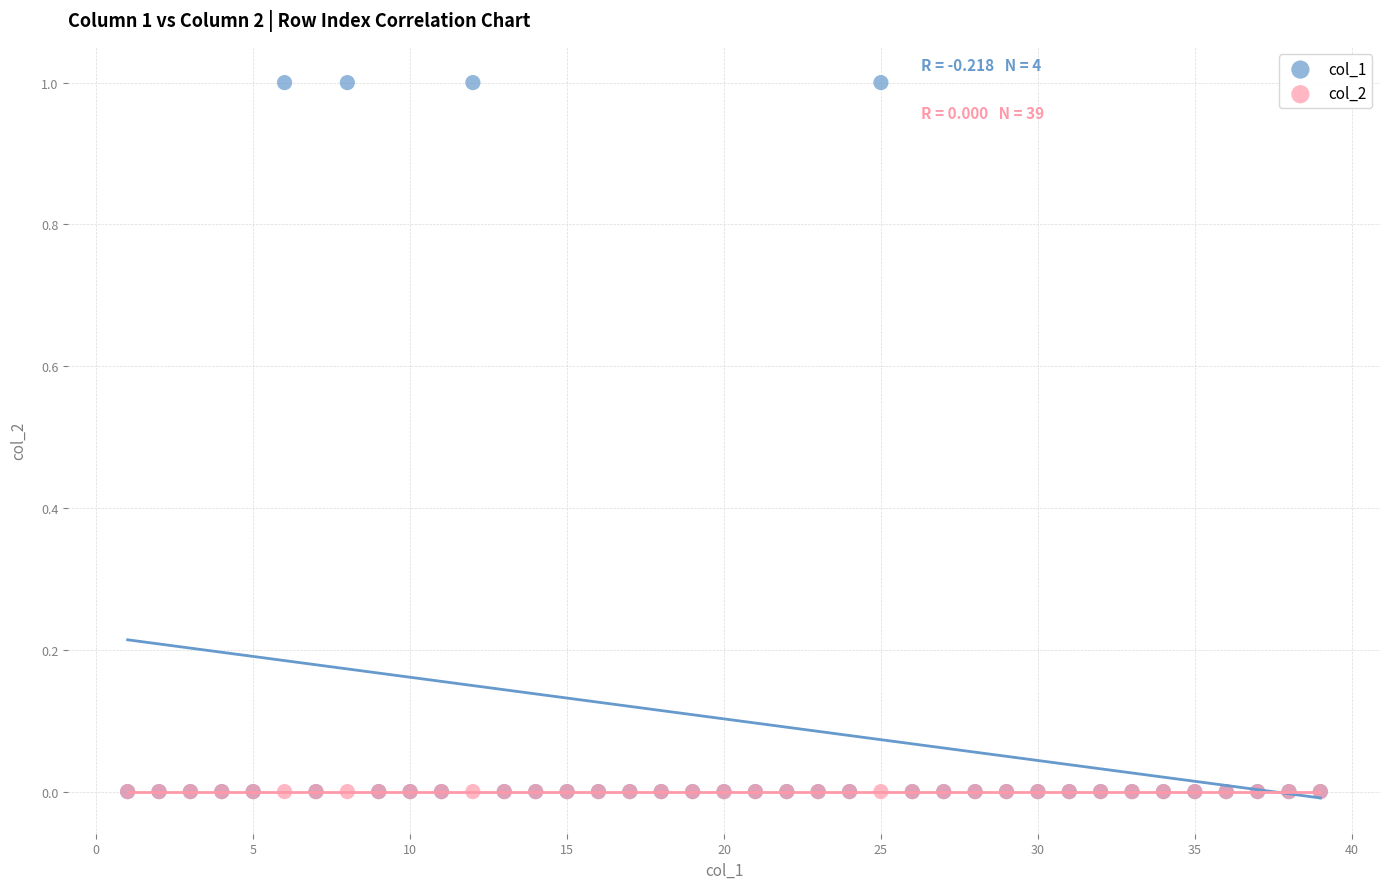

Which series reaches the maximum Y coordinate?

col_1